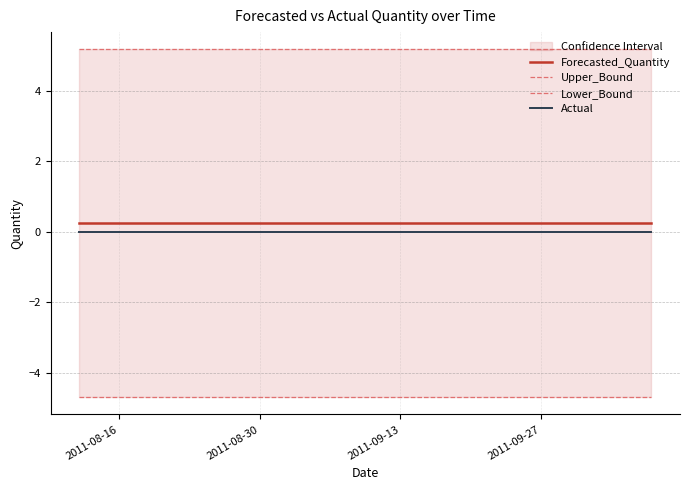

True or false: Actual and Forecasted_Quantity cross at least once.

False